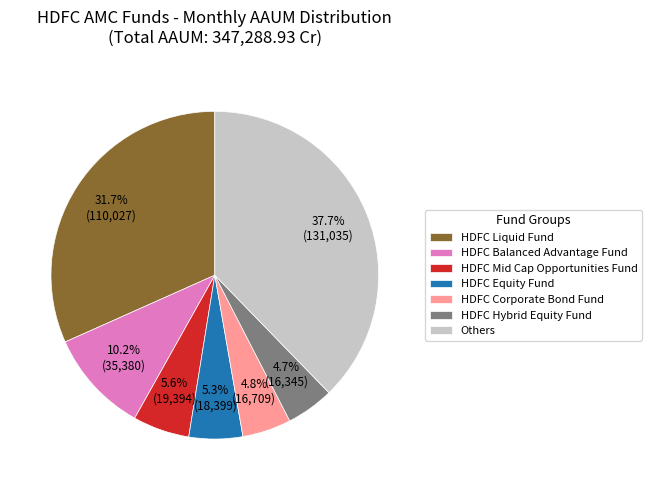

Does HDFC Hybrid Equity Fund account for over 50% of the chart?

No